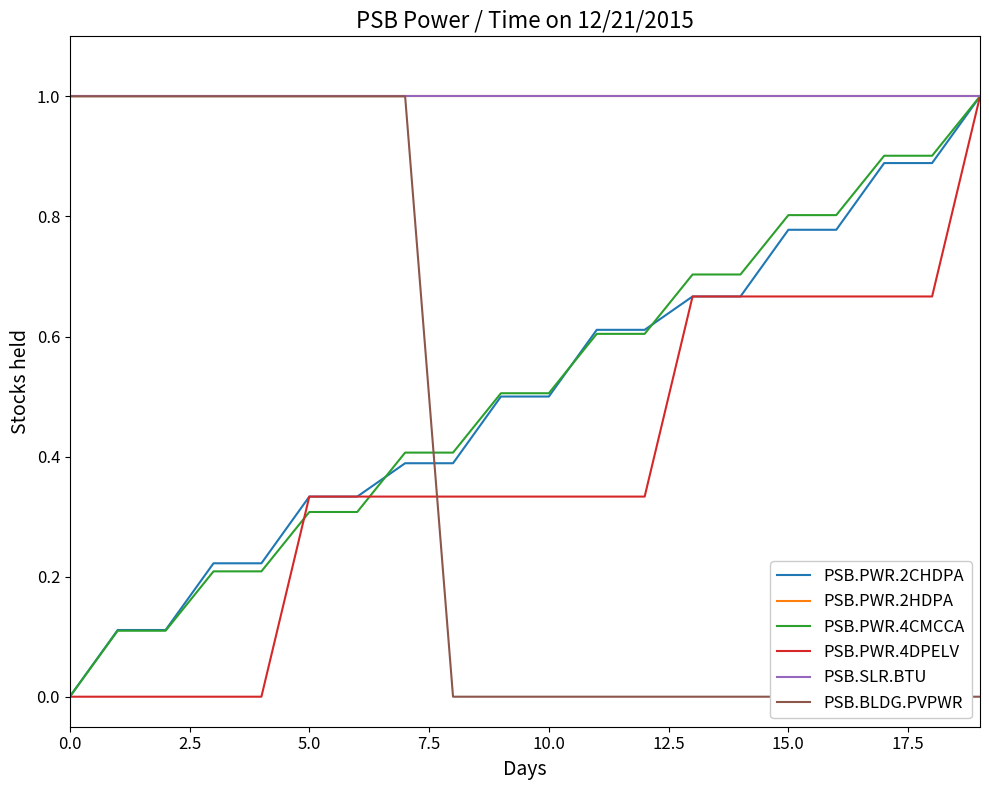

What position from the right is 10?

10